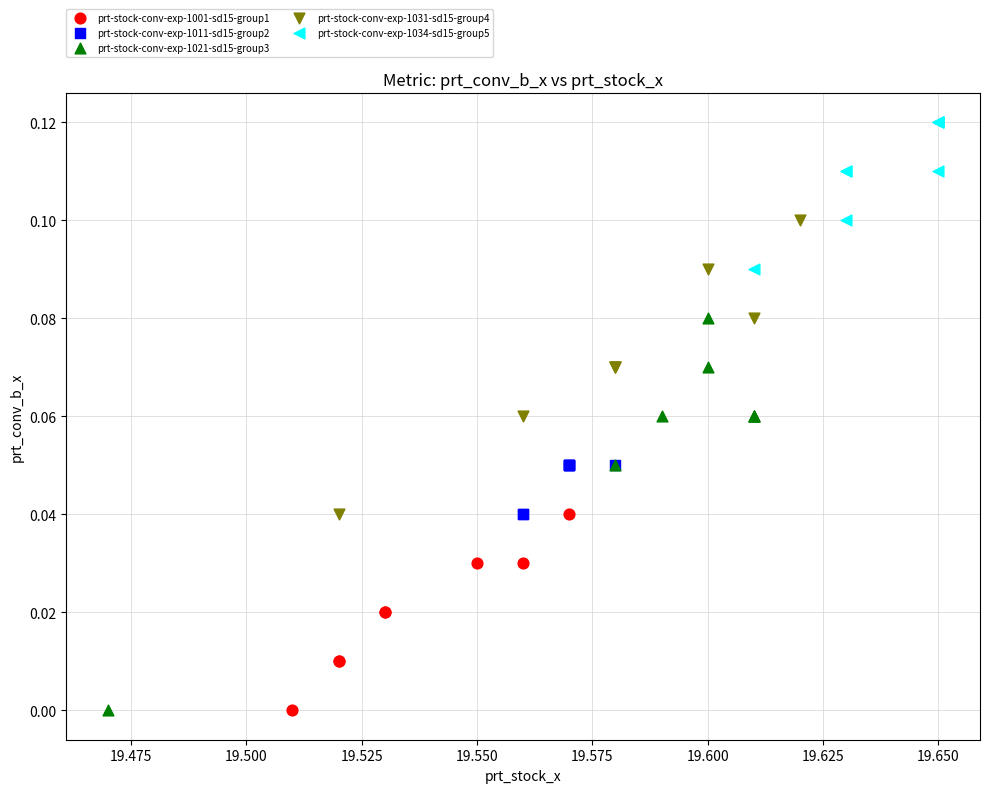

Which series contains the highest Y value?

prt-stock-conv-exp-1034-sd15-group5